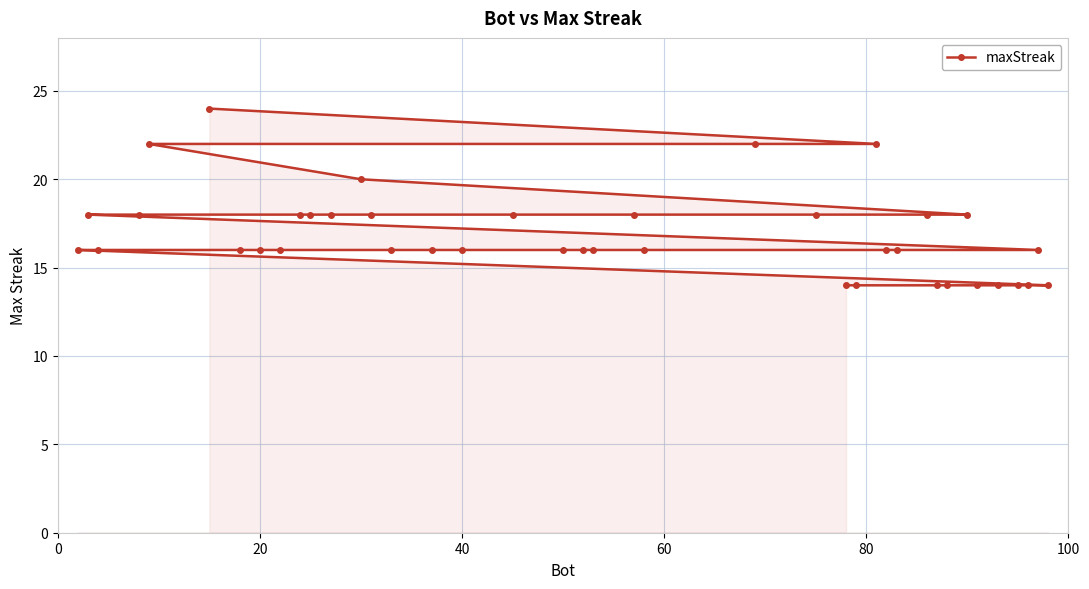

What is the maximum value shown in the chart?

24